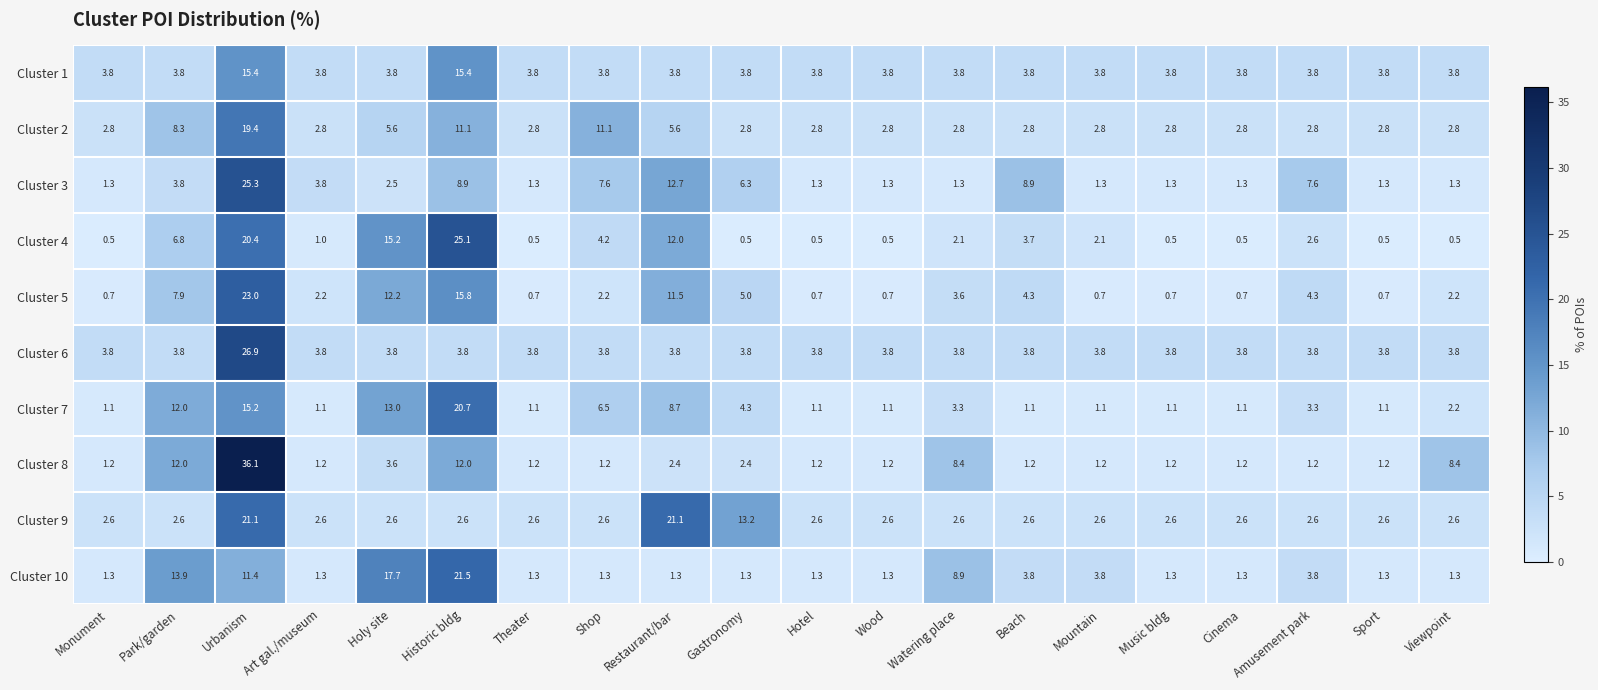

What is the total value across all series at Art gal./museum?

23.6